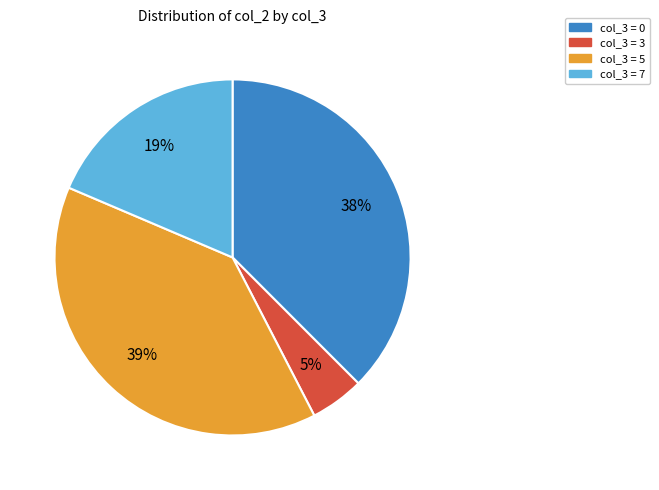

Approximately how many times larger is the value at col_3 = 7 compared to col_3 = 0?

0.5